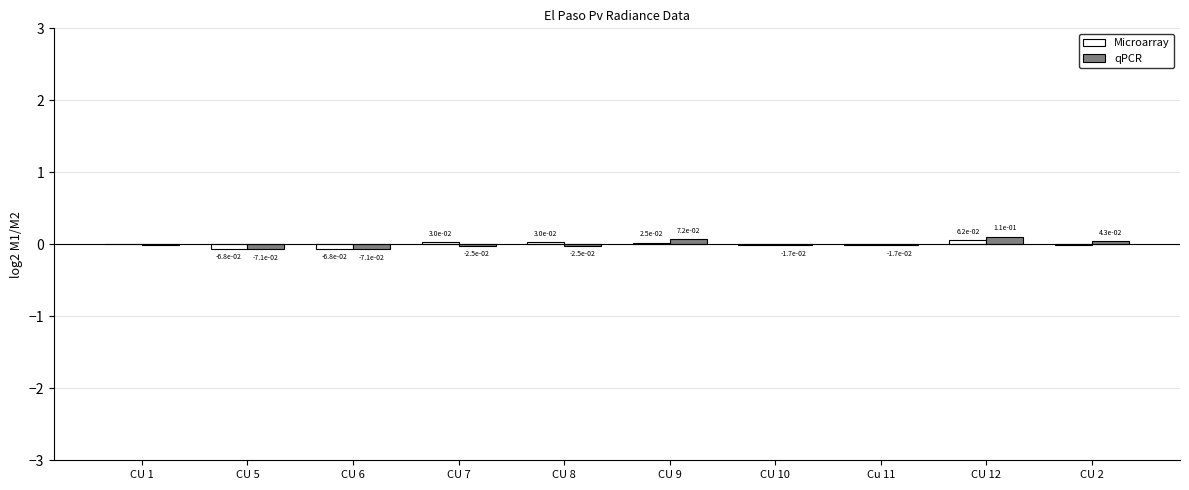

Which label corresponds to the largest value in the chart?

CU 12